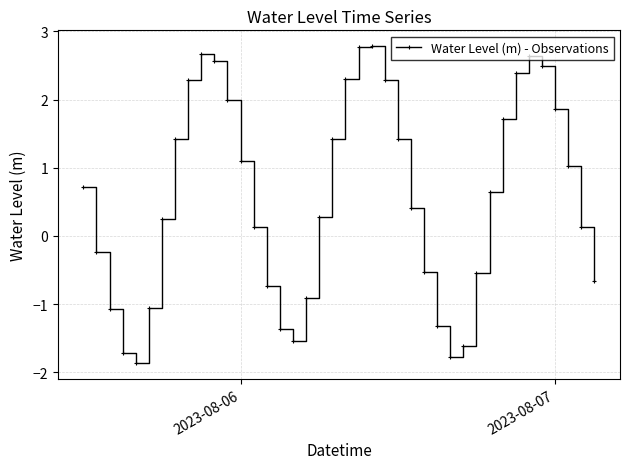

What is the greatest value displayed?

2.8